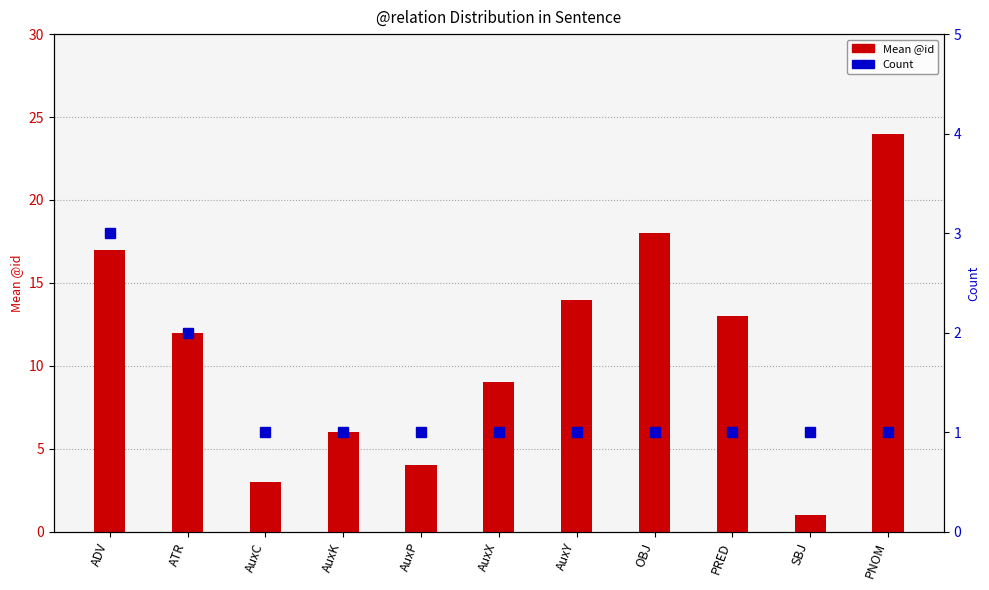

Which category has the lowest value in the Count series?

AuxC